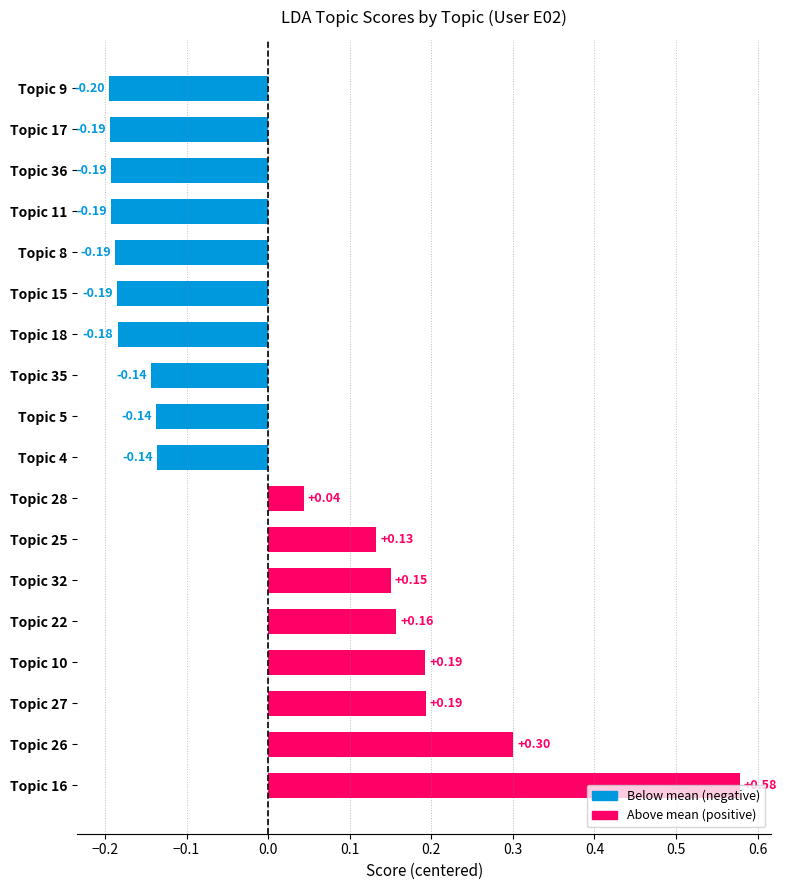

What is the change in value from Topic 10 to Topic 18?

-0.4